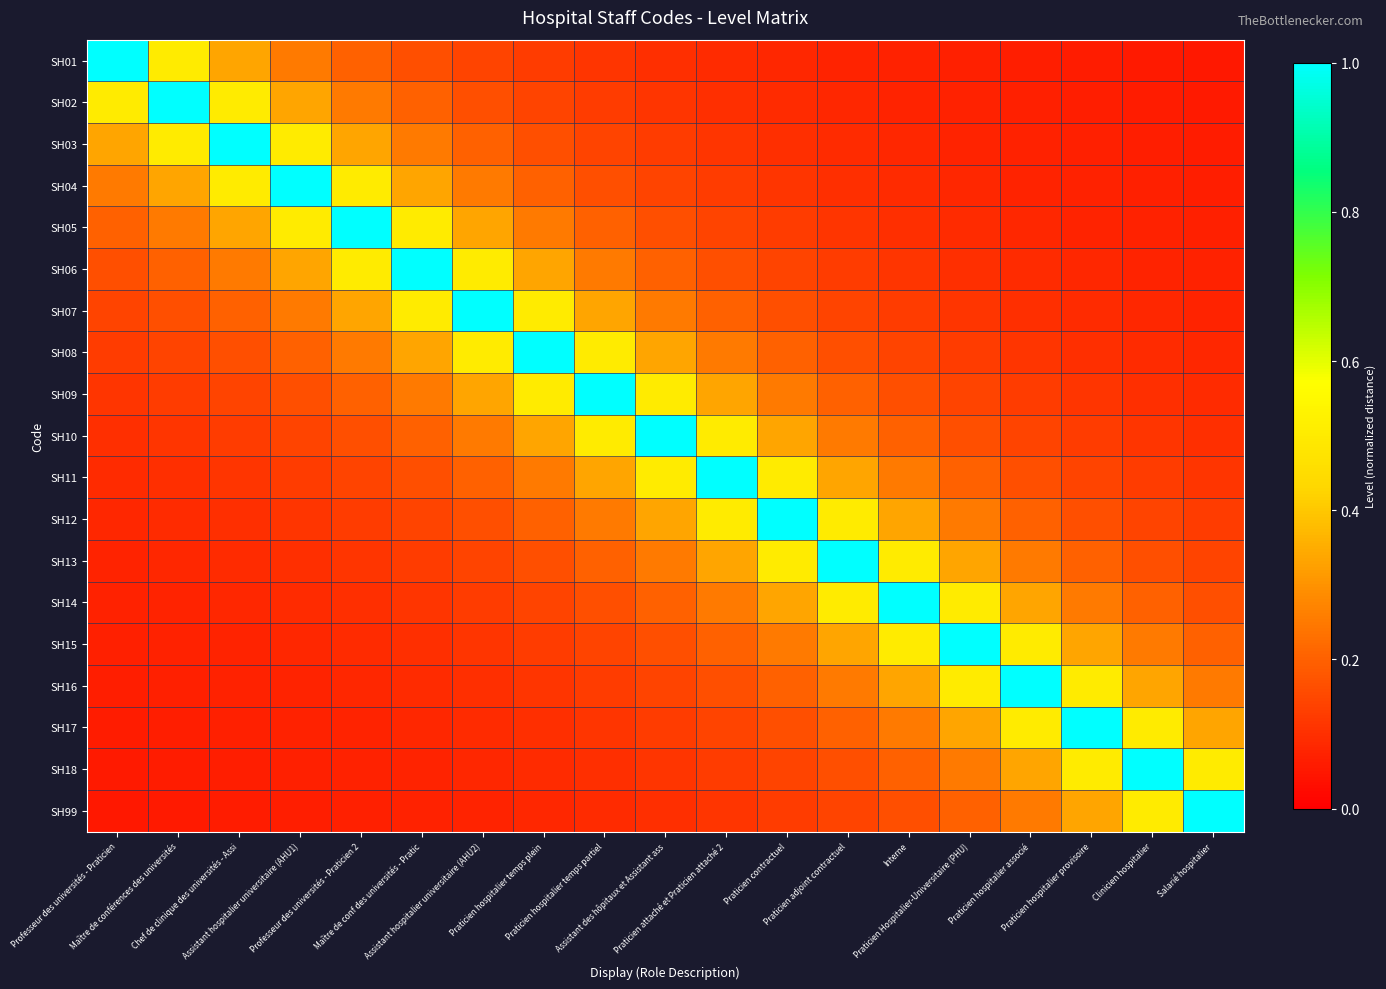

Reading right to left, what are all the values shown in this chart?

SH01: Salarié hospitalier=0.1	Clinicien hospitalier=0.1	Praticien hospitalier provisoire=0.1	Praticien hospitalier associé=0.1	Praticien Hospitalier-Universitaire (PHU)=0.1	Interne=0.1	Praticien adjoint contractuel=0.1	Praticien contractuel=0.1	Praticien attaché et Praticien attaché 2=0.1	Assistant des hôpitaux et Assistant ass=0.1	Praticien hospitalier temps partiel=0.1	Praticien hospitalier temps plein=0.1	Assistant hospitalier universitaire (AHU2)=0.1	Maître de conf des universités - Pratic=0.2	Professeur des universités - Praticien 2=0.2	Assistant hospitalier universitaire (AHU1)=0.2	Chef de clinique des universités - Assi=0.3	Maître de conférences des universités=0.5	Professeur des universités - Praticien=1.0
SH02: Salarié hospitalier=0.1	Clinicien hospitalier=0.1	Praticien hospitalier provisoire=0.1	Praticien hospitalier associé=0.1	Praticien Hospitalier-Universitaire (PHU)=0.1	Interne=0.1	Praticien adjoint contractuel=0.1	Praticien contractuel=0.1	Praticien attaché et Praticien attaché 2=0.1	Assistant des hôpitaux et Assistant ass=0.1	Praticien hospitalier temps partiel=0.1	Praticien hospitalier temps plein=0.1	Assistant hospitalier universitaire (AHU2)=0.2	Maître de conf des universités - Pratic=0.2	Professeur des universités - Praticien 2=0.2	Assistant hospitalier universitaire (AHU1)=0.3	Chef de clinique des universités - Assi=0.5	Maître de conférences des universités=1.0	Professeur des universités - Praticien=0.5
SH03: Salarié hospitalier=0.1	Clinicien hospitalier=0.1	Praticien hospitalier provisoire=0.1	Praticien hospitalier associé=0.1	Praticien Hospitalier-Universitaire (PHU)=0.1	Interne=0.1	Praticien adjoint contractuel=0.1	Praticien contractuel=0.1	Praticien attaché et Praticien attaché 2=0.1	Assistant des hôpitaux et Assistant ass=0.1	Praticien hospitalier temps partiel=0.1	Praticien hospitalier temps plein=0.2	Assistant hospitalier universitaire (AHU2)=0.2	Maître de conf des universités - Pratic=0.2	Professeur des universités - Praticien 2=0.3	Assistant hospitalier universitaire (AHU1)=0.5	Chef de clinique des universités - Assi=1.0	Maître de conférences des universités=0.5	Professeur des universités - Praticien=0.3
SH04: Salarié hospitalier=0.1	Clinicien hospitalier=0.1	Praticien hospitalier provisoire=0.1	Praticien hospitalier associé=0.1	Praticien Hospitalier-Universitaire (PHU)=0.1	Interne=0.1	Praticien adjoint contractuel=0.1	Praticien contractuel=0.1	Praticien attaché et Praticien attaché 2=0.1	Assistant des hôpitaux et Assistant ass=0.1	Praticien hospitalier temps partiel=0.2	Praticien hospitalier temps plein=0.2	Assistant hospitalier universitaire (AHU2)=0.2	Maître de conf des universités - Pratic=0.3	Professeur des universités - Praticien 2=0.5	Assistant hospitalier universitaire (AHU1)=1.0	Chef de clinique des universités - Assi=0.5	Maître de conférences des universités=0.3	Professeur des universités - Praticien=0.2
SH05: Salarié hospitalier=0.1	Clinicien hospitalier=0.1	Praticien hospitalier provisoire=0.1	Praticien hospitalier associé=0.1	Praticien Hospitalier-Universitaire (PHU)=0.1	Interne=0.1	Praticien adjoint contractuel=0.1	Praticien contractuel=0.1	Praticien attaché et Praticien attaché 2=0.1	Assistant des hôpitaux et Assistant ass=0.2	Praticien hospitalier temps partiel=0.2	Praticien hospitalier temps plein=0.2	Assistant hospitalier universitaire (AHU2)=0.3	Maître de conf des universités - Pratic=0.5	Professeur des universités - Praticien 2=1.0	Assistant hospitalier universitaire (AHU1)=0.5	Chef de clinique des universités - Assi=0.3	Maître de conférences des universités=0.2	Professeur des universités - Praticien=0.2
SH06: Salarié hospitalier=0.1	Clinicien hospitalier=0.1	Praticien hospitalier provisoire=0.1	Praticien hospitalier associé=0.1	Praticien Hospitalier-Universitaire (PHU)=0.1	Interne=0.1	Praticien adjoint contractuel=0.1	Praticien contractuel=0.1	Praticien attaché et Praticien attaché 2=0.2	Assistant des hôpitaux et Assistant ass=0.2	Praticien hospitalier temps partiel=0.2	Praticien hospitalier temps plein=0.3	Assistant hospitalier universitaire (AHU2)=0.5	Maître de conf des universités - Pratic=1.0	Professeur des universités - Praticien 2=0.5	Assistant hospitalier universitaire (AHU1)=0.3	Chef de clinique des universités - Assi=0.2	Maître de conférences des universités=0.2	Professeur des universités - Praticien=0.2
SH07: Salarié hospitalier=0.1	Clinicien hospitalier=0.1	Praticien hospitalier provisoire=0.1	Praticien hospitalier associé=0.1	Praticien Hospitalier-Universitaire (PHU)=0.1	Interne=0.1	Praticien adjoint contractuel=0.1	Praticien contractuel=0.2	Praticien attaché et Praticien attaché 2=0.2	Assistant des hôpitaux et Assistant ass=0.2	Praticien hospitalier temps partiel=0.3	Praticien hospitalier temps plein=0.5	Assistant hospitalier universitaire (AHU2)=1.0	Maître de conf des universités - Pratic=0.5	Professeur des universités - Praticien 2=0.3	Assistant hospitalier universitaire (AHU1)=0.2	Chef de clinique des universités - Assi=0.2	Maître de conférences des universités=0.2	Professeur des universités - Praticien=0.1
SH08: Salarié hospitalier=0.1	Clinicien hospitalier=0.1	Praticien hospitalier provisoire=0.1	Praticien hospitalier associé=0.1	Praticien Hospitalier-Universitaire (PHU)=0.1	Interne=0.1	Praticien adjoint contractuel=0.2	Praticien contractuel=0.2	Praticien attaché et Praticien attaché 2=0.2	Assistant des hôpitaux et Assistant ass=0.3	Praticien hospitalier temps partiel=0.5	Praticien hospitalier temps plein=1.0	Assistant hospitalier universitaire (AHU2)=0.5	Maître de conf des universités - Pratic=0.3	Professeur des universités - Praticien 2=0.2	Assistant hospitalier universitaire (AHU1)=0.2	Chef de clinique des universités - Assi=0.2	Maître de conférences des universités=0.1	Professeur des universités - Praticien=0.1
SH09: Salarié hospitalier=0.1	Clinicien hospitalier=0.1	Praticien hospitalier provisoire=0.1	Praticien hospitalier associé=0.1	Praticien Hospitalier-Universitaire (PHU)=0.1	Interne=0.2	Praticien adjoint contractuel=0.2	Praticien contractuel=0.2	Praticien attaché et Praticien attaché 2=0.3	Assistant des hôpitaux et Assistant ass=0.5	Praticien hospitalier temps partiel=1.0	Praticien hospitalier temps plein=0.5	Assistant hospitalier universitaire (AHU2)=0.3	Maître de conf des universités - Pratic=0.2	Professeur des universités - Praticien 2=0.2	Assistant hospitalier universitaire (AHU1)=0.2	Chef de clinique des universités - Assi=0.1	Maître de conférences des universités=0.1	Professeur des universités - Praticien=0.1
SH10: Salarié hospitalier=0.1	Clinicien hospitalier=0.1	Praticien hospitalier provisoire=0.1	Praticien hospitalier associé=0.1	Praticien Hospitalier-Universitaire (PHU)=0.2	Interne=0.2	Praticien adjoint contractuel=0.2	Praticien contractuel=0.3	Praticien attaché et Praticien attaché 2=0.5	Assistant des hôpitaux et Assistant ass=1.0	Praticien hospitalier temps partiel=0.5	Praticien hospitalier temps plein=0.3	Assistant hospitalier universitaire (AHU2)=0.2	Maître de conf des universités - Pratic=0.2	Professeur des universités - Praticien 2=0.2	Assistant hospitalier universitaire (AHU1)=0.1	Chef de clinique des universités - Assi=0.1	Maître de conférences des universités=0.1	Professeur des universités - Praticien=0.1
SH11: Salarié hospitalier=0.1	Clinicien hospitalier=0.1	Praticien hospitalier provisoire=0.1	Praticien hospitalier associé=0.2	Praticien Hospitalier-Universitaire (PHU)=0.2	Interne=0.2	Praticien adjoint contractuel=0.3	Praticien contractuel=0.5	Praticien attaché et Praticien attaché 2=1.0	Assistant des hôpitaux et Assistant ass=0.5	Praticien hospitalier temps partiel=0.3	Praticien hospitalier temps plein=0.2	Assistant hospitalier universitaire (AHU2)=0.2	Maître de conf des universités - Pratic=0.2	Professeur des universités - Praticien 2=0.1	Assistant hospitalier universitaire (AHU1)=0.1	Chef de clinique des universités - Assi=0.1	Maître de conférences des universités=0.1	Professeur des universités - Praticien=0.1
SH12: Salarié hospitalier=0.1	Clinicien hospitalier=0.1	Praticien hospitalier provisoire=0.2	Praticien hospitalier associé=0.2	Praticien Hospitalier-Universitaire (PHU)=0.2	Interne=0.3	Praticien adjoint contractuel=0.5	Praticien contractuel=1.0	Praticien attaché et Praticien attaché 2=0.5	Assistant des hôpitaux et Assistant ass=0.3	Praticien hospitalier temps partiel=0.2	Praticien hospitalier temps plein=0.2	Assistant hospitalier universitaire (AHU2)=0.2	Maître de conf des universités - Pratic=0.1	Professeur des universités - Praticien 2=0.1	Assistant hospitalier universitaire (AHU1)=0.1	Chef de clinique des universités - Assi=0.1	Maître de conférences des universités=0.1	Professeur des universités - Praticien=0.1
SH13: Salarié hospitalier=0.1	Clinicien hospitalier=0.2	Praticien hospitalier provisoire=0.2	Praticien hospitalier associé=0.2	Praticien Hospitalier-Universitaire (PHU)=0.3	Interne=0.5	Praticien adjoint contractuel=1.0	Praticien contractuel=0.5	Praticien attaché et Praticien attaché 2=0.3	Assistant des hôpitaux et Assistant ass=0.2	Praticien hospitalier temps partiel=0.2	Praticien hospitalier temps plein=0.2	Assistant hospitalier universitaire (AHU2)=0.1	Maître de conf des universités - Pratic=0.1	Professeur des universités - Praticien 2=0.1	Assistant hospitalier universitaire (AHU1)=0.1	Chef de clinique des universités - Assi=0.1	Maître de conférences des universités=0.1	Professeur des universités - Praticien=0.1
SH14: Salarié hospitalier=0.2	Clinicien hospitalier=0.2	Praticien hospitalier provisoire=0.2	Praticien hospitalier associé=0.3	Praticien Hospitalier-Universitaire (PHU)=0.5	Interne=1.0	Praticien adjoint contractuel=0.5	Praticien contractuel=0.3	Praticien attaché et Praticien attaché 2=0.2	Assistant des hôpitaux et Assistant ass=0.2	Praticien hospitalier temps partiel=0.2	Praticien hospitalier temps plein=0.1	Assistant hospitalier universitaire (AHU2)=0.1	Maître de conf des universités - Pratic=0.1	Professeur des universités - Praticien 2=0.1	Assistant hospitalier universitaire (AHU1)=0.1	Chef de clinique des universités - Assi=0.1	Maître de conférences des universités=0.1	Professeur des universités - Praticien=0.1
SH15: Salarié hospitalier=0.2	Clinicien hospitalier=0.2	Praticien hospitalier provisoire=0.3	Praticien hospitalier associé=0.5	Praticien Hospitalier-Universitaire (PHU)=1.0	Interne=0.5	Praticien adjoint contractuel=0.3	Praticien contractuel=0.2	Praticien attaché et Praticien attaché 2=0.2	Assistant des hôpitaux et Assistant ass=0.2	Praticien hospitalier temps partiel=0.1	Praticien hospitalier temps plein=0.1	Assistant hospitalier universitaire (AHU2)=0.1	Maître de conf des universités - Pratic=0.1	Professeur des universités - Praticien 2=0.1	Assistant hospitalier universitaire (AHU1)=0.1	Chef de clinique des universités - Assi=0.1	Maître de conférences des universités=0.1	Professeur des universités - Praticien=0.1
SH16: Salarié hospitalier=0.2	Clinicien hospitalier=0.3	Praticien hospitalier provisoire=0.5	Praticien hospitalier associé=1.0	Praticien Hospitalier-Universitaire (PHU)=0.5	Interne=0.3	Praticien adjoint contractuel=0.2	Praticien contractuel=0.2	Praticien attaché et Praticien attaché 2=0.2	Assistant des hôpitaux et Assistant ass=0.1	Praticien hospitalier temps partiel=0.1	Praticien hospitalier temps plein=0.1	Assistant hospitalier universitaire (AHU2)=0.1	Maître de conf des universités - Pratic=0.1	Professeur des universités - Praticien 2=0.1	Assistant hospitalier universitaire (AHU1)=0.1	Chef de clinique des universités - Assi=0.1	Maître de conférences des universités=0.1	Professeur des universités - Praticien=0.1
SH17: Salarié hospitalier=0.3	Clinicien hospitalier=0.5	Praticien hospitalier provisoire=1.0	Praticien hospitalier associé=0.5	Praticien Hospitalier-Universitaire (PHU)=0.3	Interne=0.2	Praticien adjoint contractuel=0.2	Praticien contractuel=0.2	Praticien attaché et Praticien attaché 2=0.1	Assistant des hôpitaux et Assistant ass=0.1	Praticien hospitalier temps partiel=0.1	Praticien hospitalier temps plein=0.1	Assistant hospitalier universitaire (AHU2)=0.1	Maître de conf des universités - Pratic=0.1	Professeur des universités - Praticien 2=0.1	Assistant hospitalier universitaire (AHU1)=0.1	Chef de clinique des universités - Assi=0.1	Maître de conférences des universités=0.1	Professeur des universités - Praticien=0.1
SH18: Salarié hospitalier=0.5	Clinicien hospitalier=1.0	Praticien hospitalier provisoire=0.5	Praticien hospitalier associé=0.3	Praticien Hospitalier-Universitaire (PHU)=0.2	Interne=0.2	Praticien adjoint contractuel=0.2	Praticien contractuel=0.1	Praticien attaché et Praticien attaché 2=0.1	Assistant des hôpitaux et Assistant ass=0.1	Praticien hospitalier temps partiel=0.1	Praticien hospitalier temps plein=0.1	Assistant hospitalier universitaire (AHU2)=0.1	Maître de conf des universités - Pratic=0.1	Professeur des universités - Praticien 2=0.1	Assistant hospitalier universitaire (AHU1)=0.1	Chef de clinique des universités - Assi=0.1	Maître de conférences des universités=0.1	Professeur des universités - Praticien=0.1
SH99: Salarié hospitalier=1.0	Clinicien hospitalier=0.5	Praticien hospitalier provisoire=0.3	Praticien hospitalier associé=0.2	Praticien Hospitalier-Universitaire (PHU)=0.2	Interne=0.2	Praticien adjoint contractuel=0.1	Praticien contractuel=0.1	Praticien attaché et Praticien attaché 2=0.1	Assistant des hôpitaux et Assistant ass=0.1	Praticien hospitalier temps partiel=0.1	Praticien hospitalier temps plein=0.1	Assistant hospitalier universitaire (AHU2)=0.1	Maître de conf des universités - Pratic=0.1	Professeur des universités - Praticien 2=0.1	Assistant hospitalier universitaire (AHU1)=0.1	Chef de clinique des universités - Assi=0.1	Maître de conférences des universités=0.1	Professeur des universités - Praticien=0.1